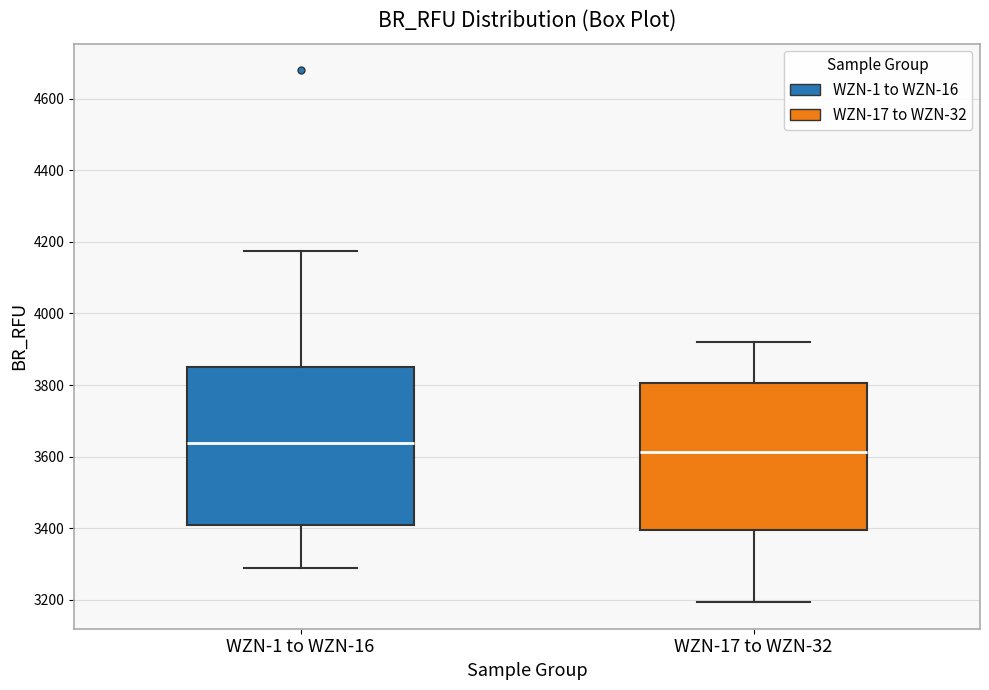

Where is the upper edge of the box for WZN-17 to WZN-32 on the y-axis? The values are not printed on the chart, so give them approximately, as read against the axis.

3800